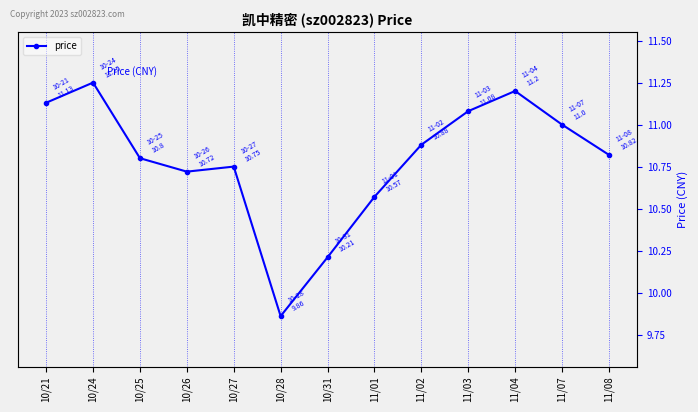

What is the value of the 8th point from the left?

10.6